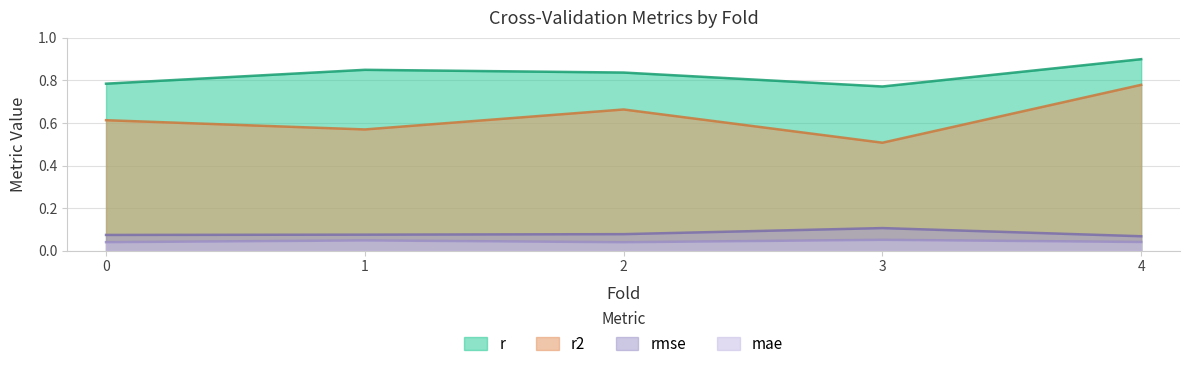

Reading right to left, list all the values displayed in this chart.

r: 4=0.9	3=0.8	2=0.8	1=0.8	0=0.8
r2: 4=0.8	3=0.5	2=0.7	1=0.6	0=0.6
rmse: 4=0.1	3=0.1	2=0.1	1=0.1	0=0.1
mae: 4=0.0	3=0.1	2=0.0	1=0.0	0=0.0